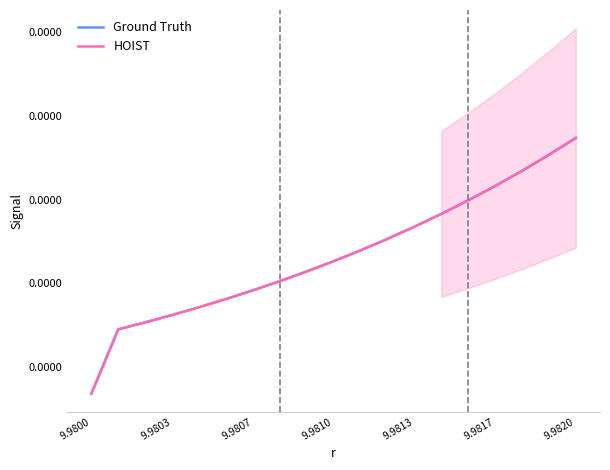

Between 9.9813 and 18, which is larger?

18